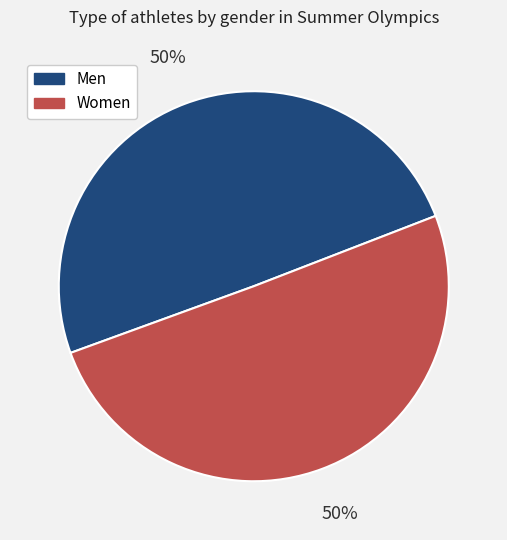

Approximately how many times larger is the value at Women compared to Men?

1.0